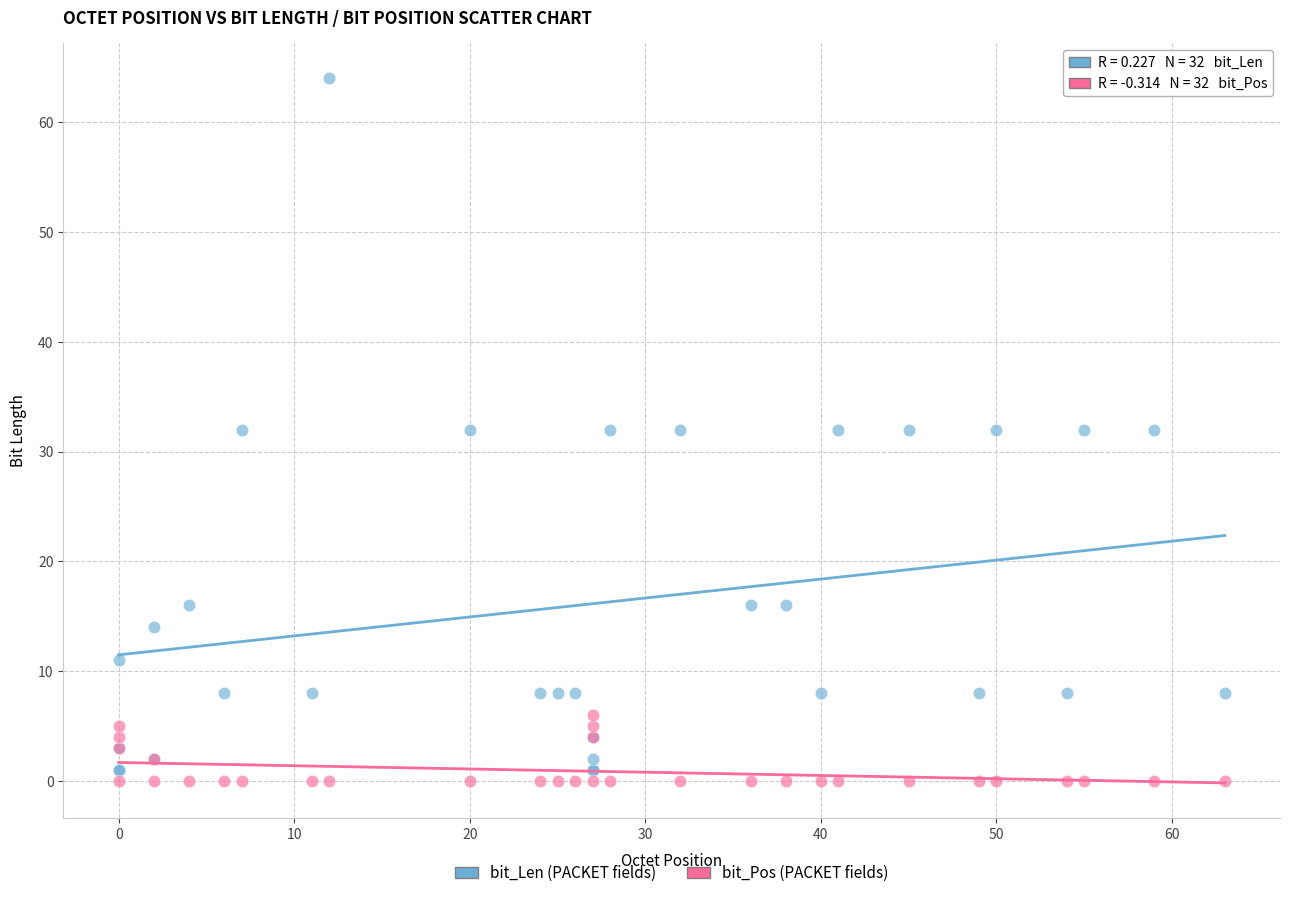

Which series has the largest Y range (max minus min)?

bit_Len (PACKET fields)